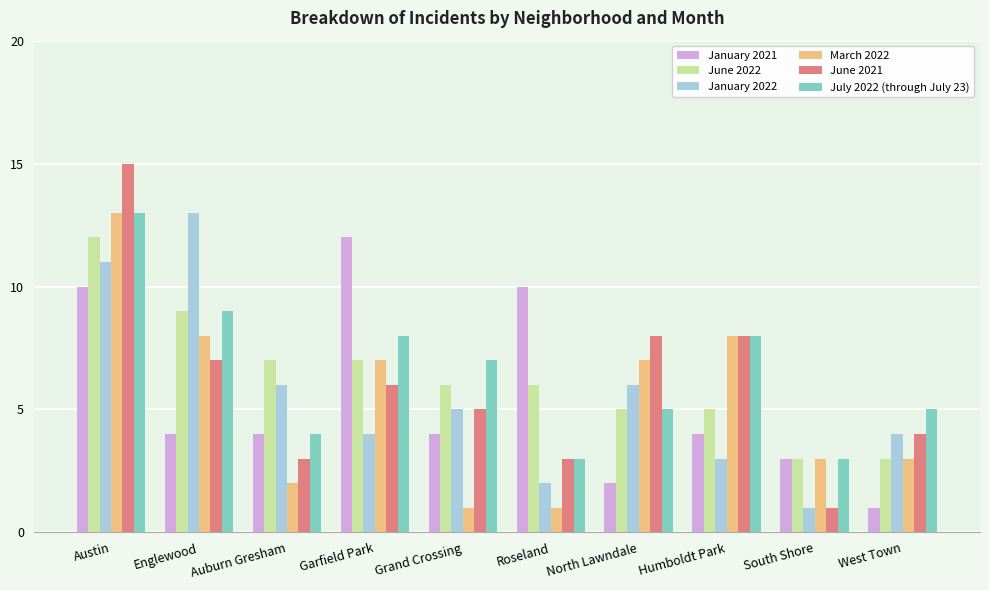

What is the total value across all series at Roseland?

25